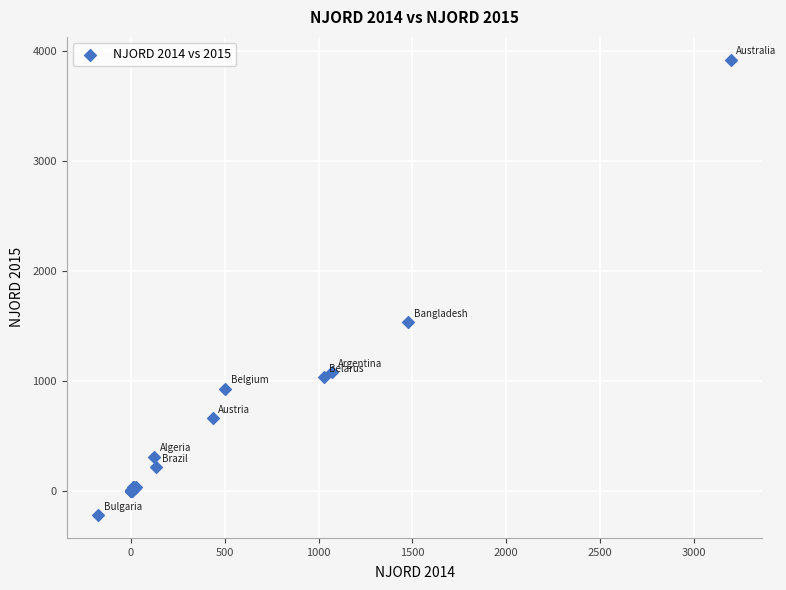

What Y value in the scatter plot is closest to 1851?

1535.4